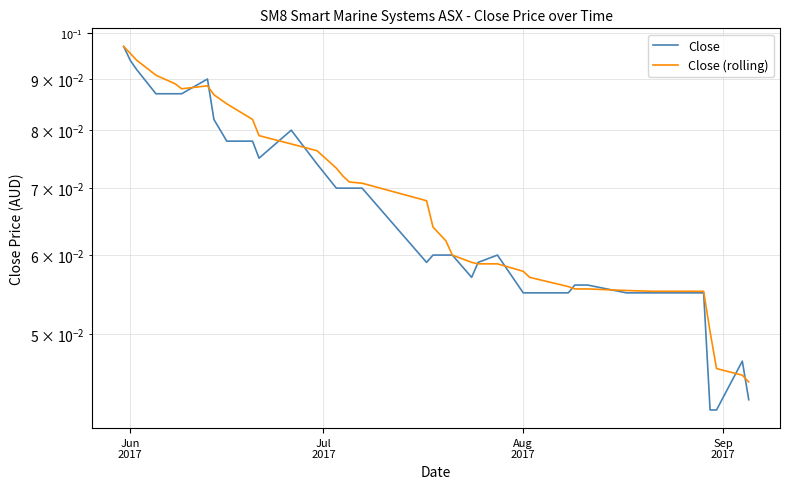

Which label corresponds to the largest value in the chart?

Jun
2017